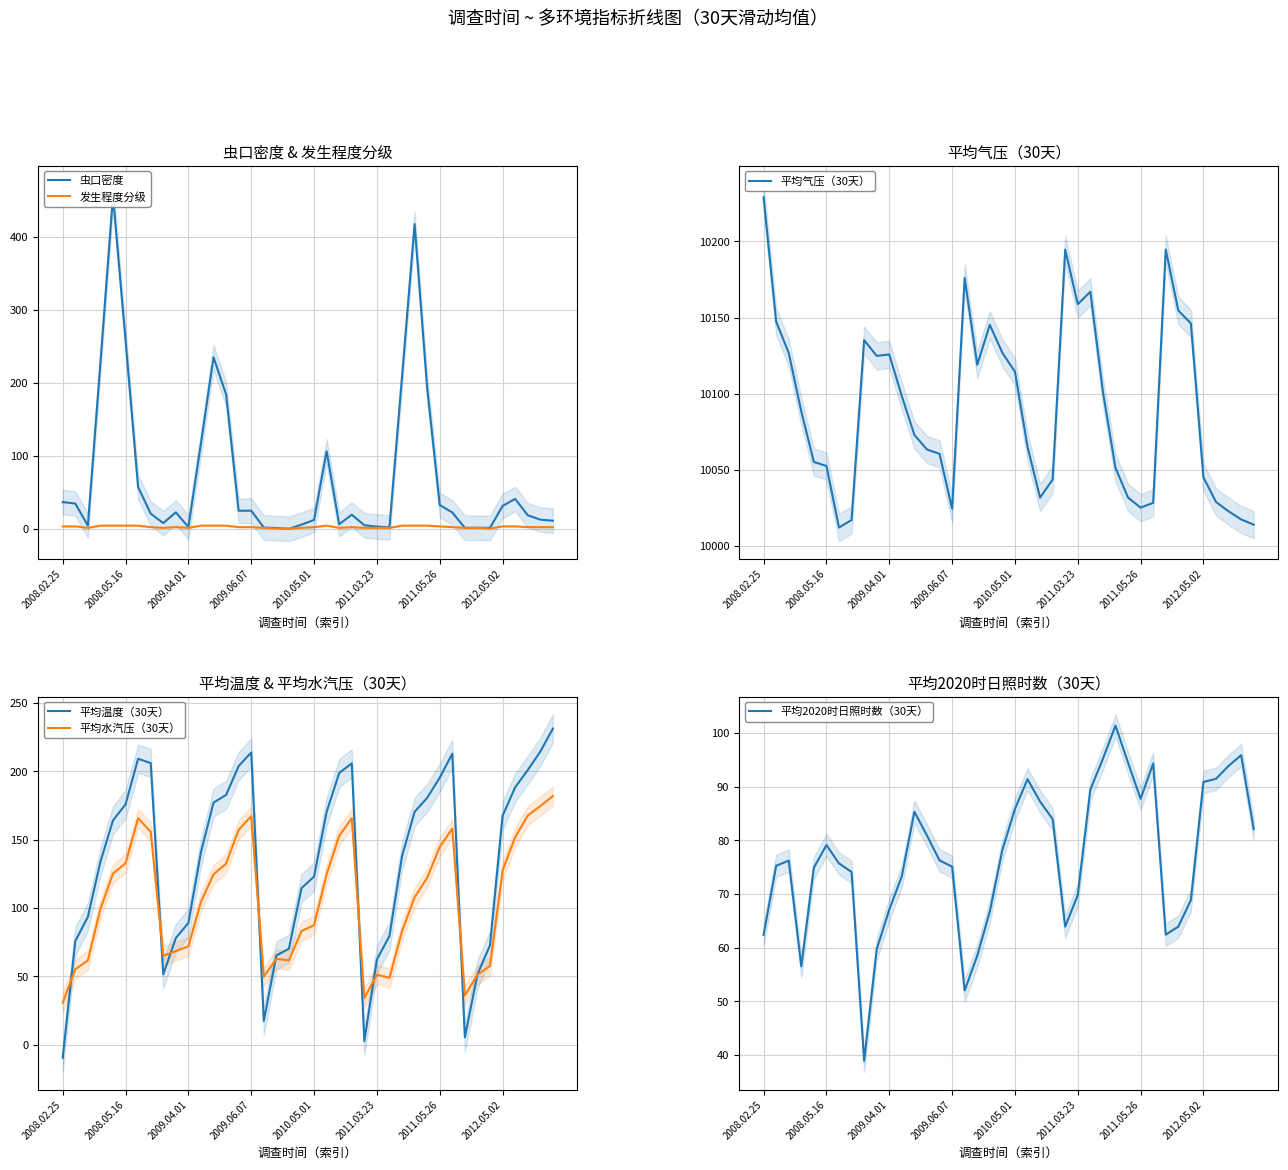

What is the maximum value shown in the chart?

10228.9